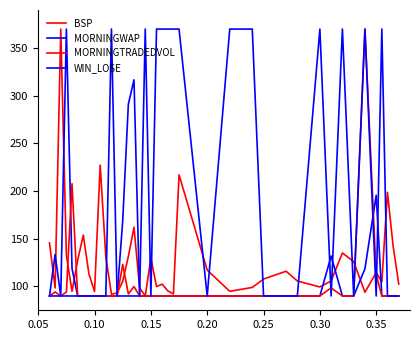

What is the average value of the MORNINGWAP series?

115.9